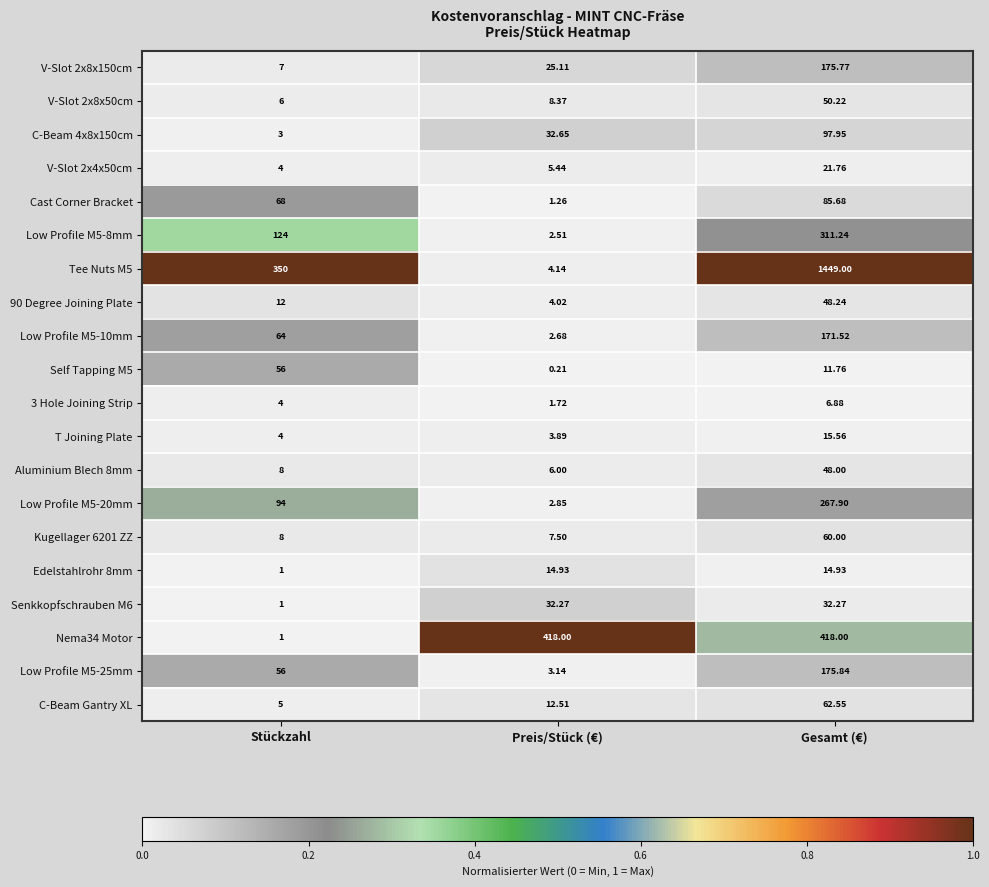

What is the difference between the highest and lowest values at Gesamt (€)?

1442.1